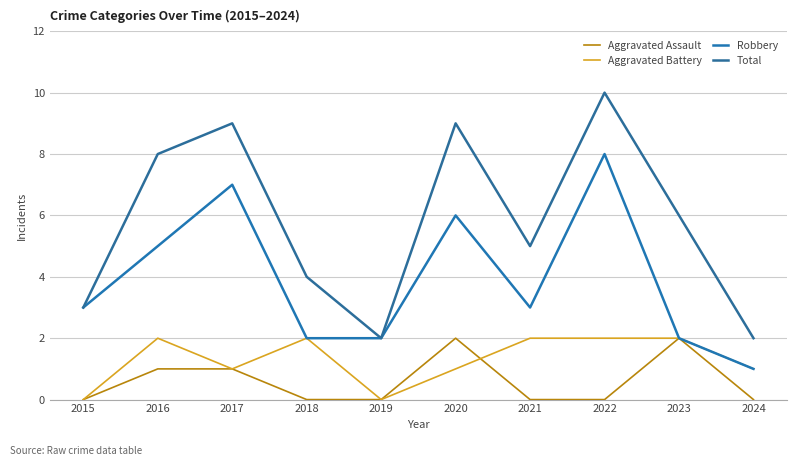

How many lines are shown in the chart?

4